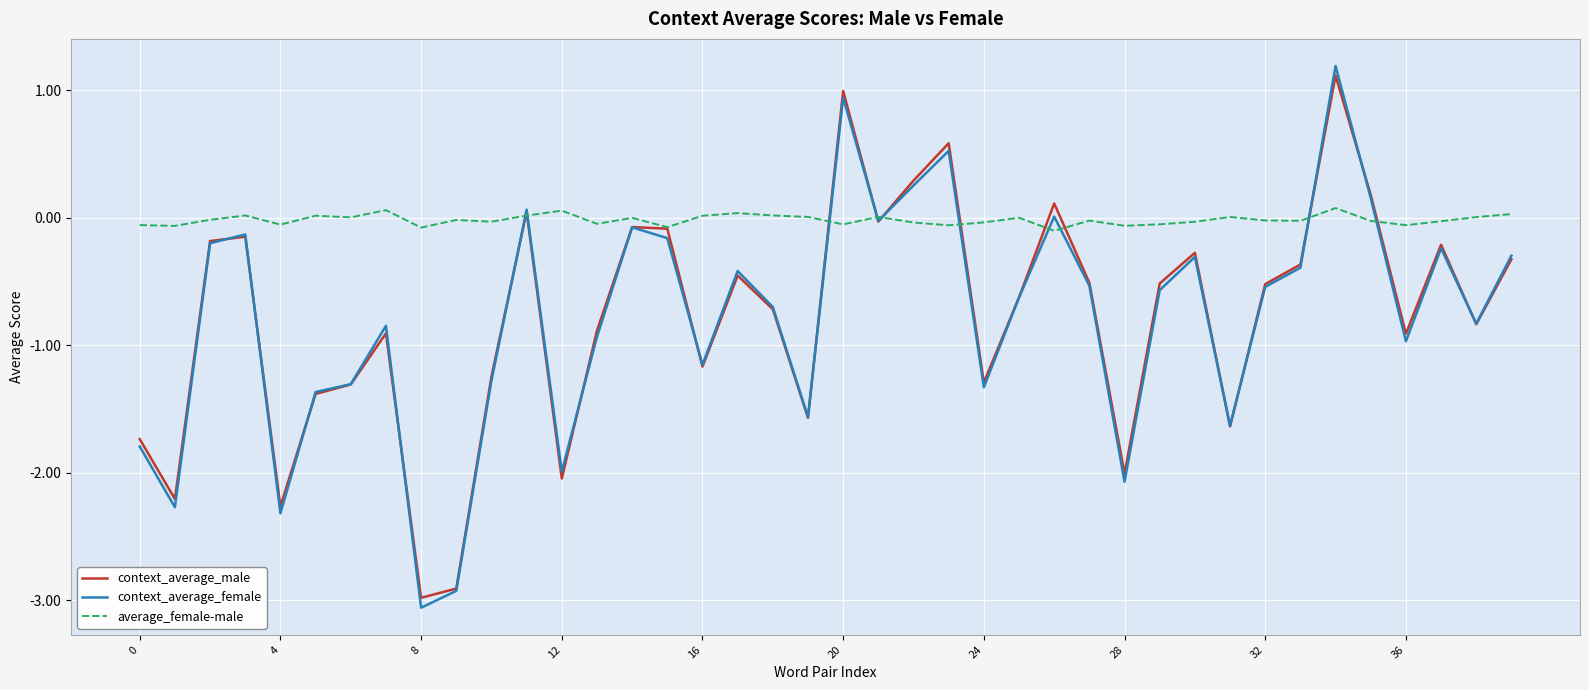

What are all the series names shown in the legend?

context_average_male, context_average_female, average_female-male